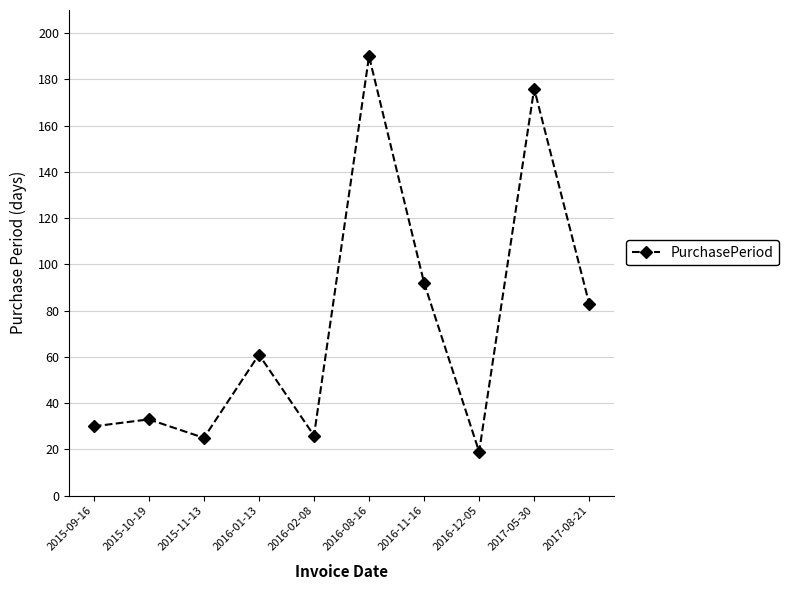

Where is the data nearest to the value 104?

2016-11-16